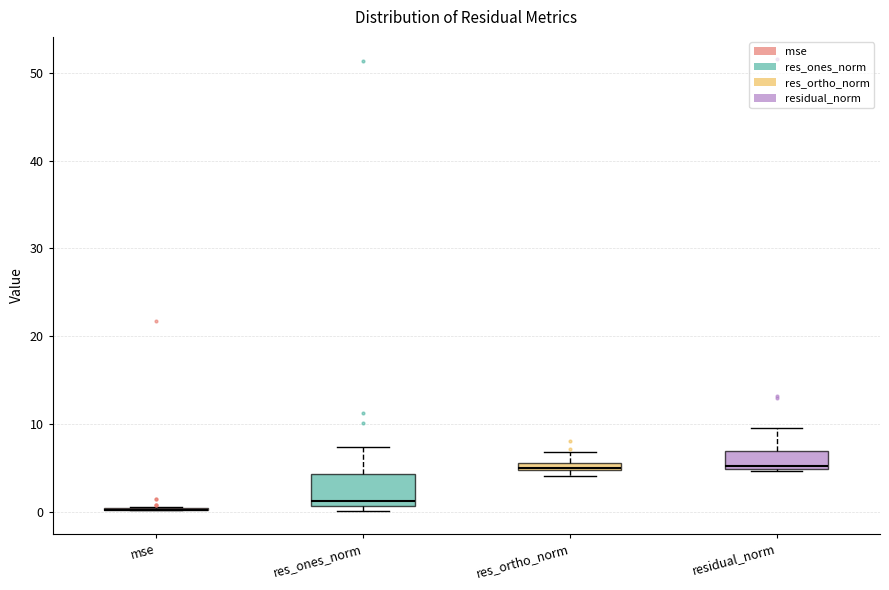

Which box is the tallest, from its lower edge to its upper edge?

res_ones_norm